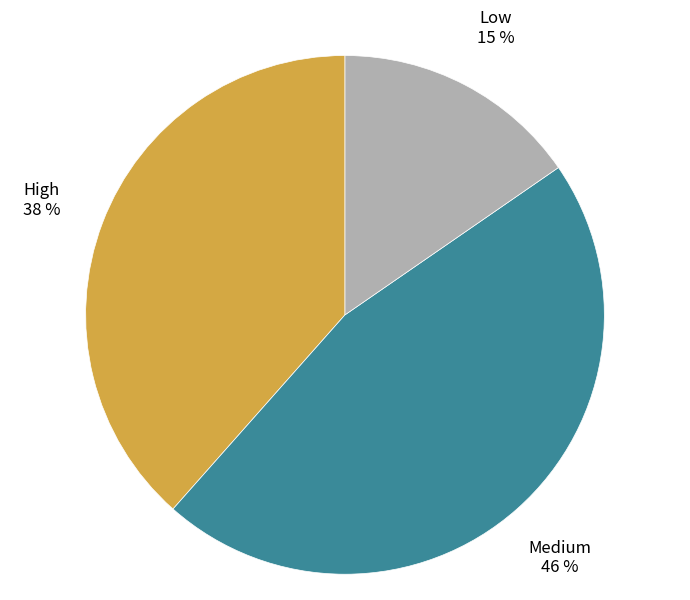

Is there a majority slice in this chart?

No